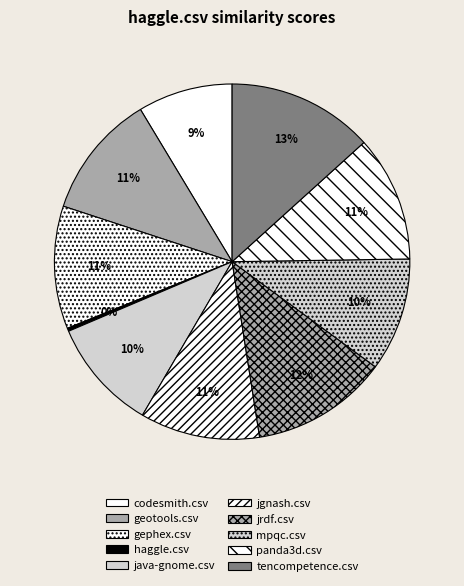

True or false: geotools.csv accounts for 11% of the total.

True